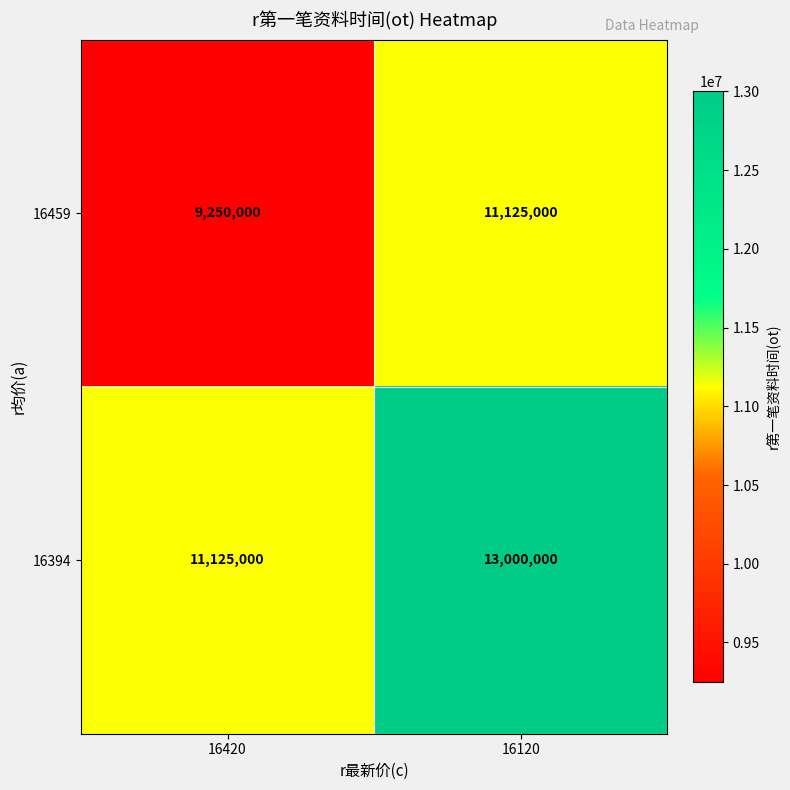

At which label does 16394 reach its minimum?

16420